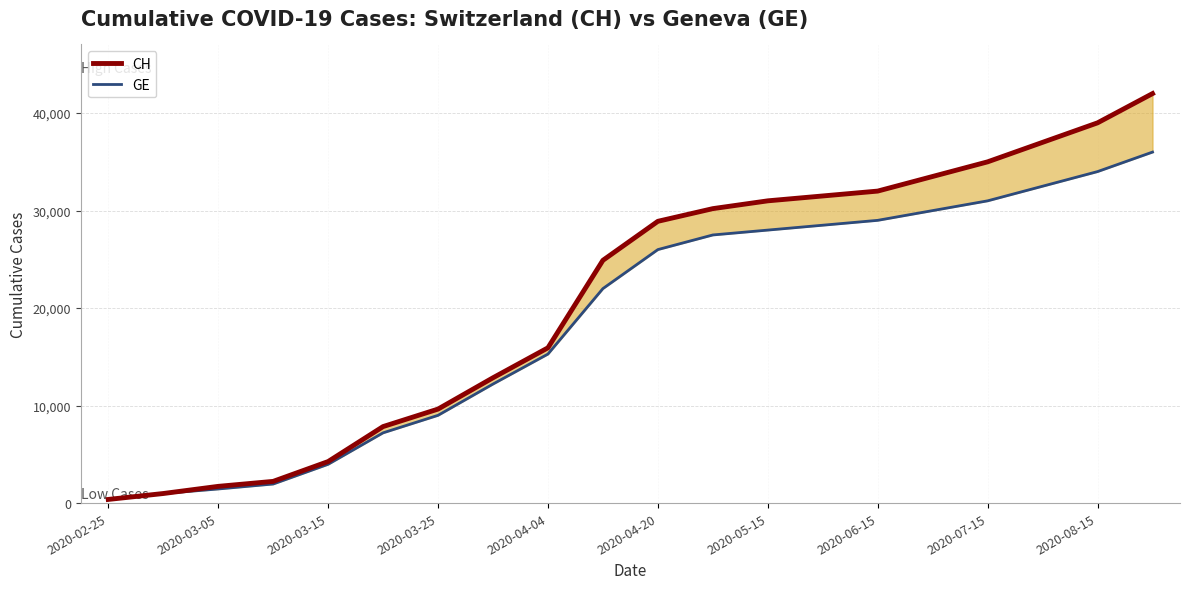

Which series has the largest total across all categories?

CH